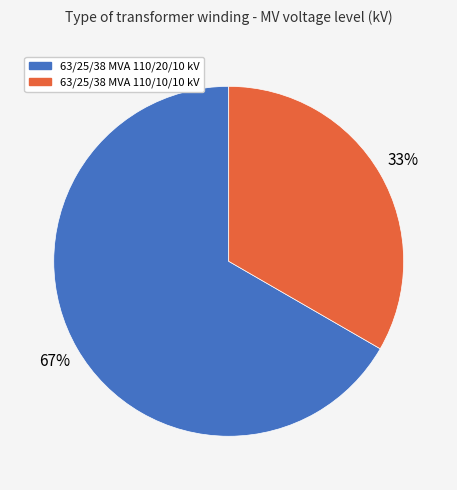

Is the sum of 63/25/38 MVA 110/20/10 kV and 63/25/38 MVA 110/10/10 kV greater than half?

Yes